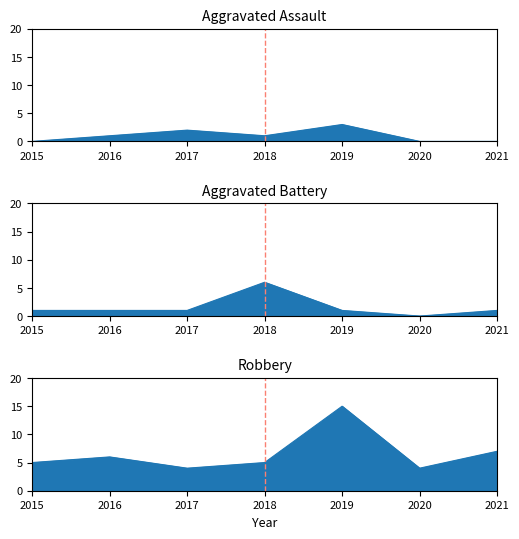

Between which two adjacent categories do Aggravated Battery and Robbery first intersect?

2017 and 2018